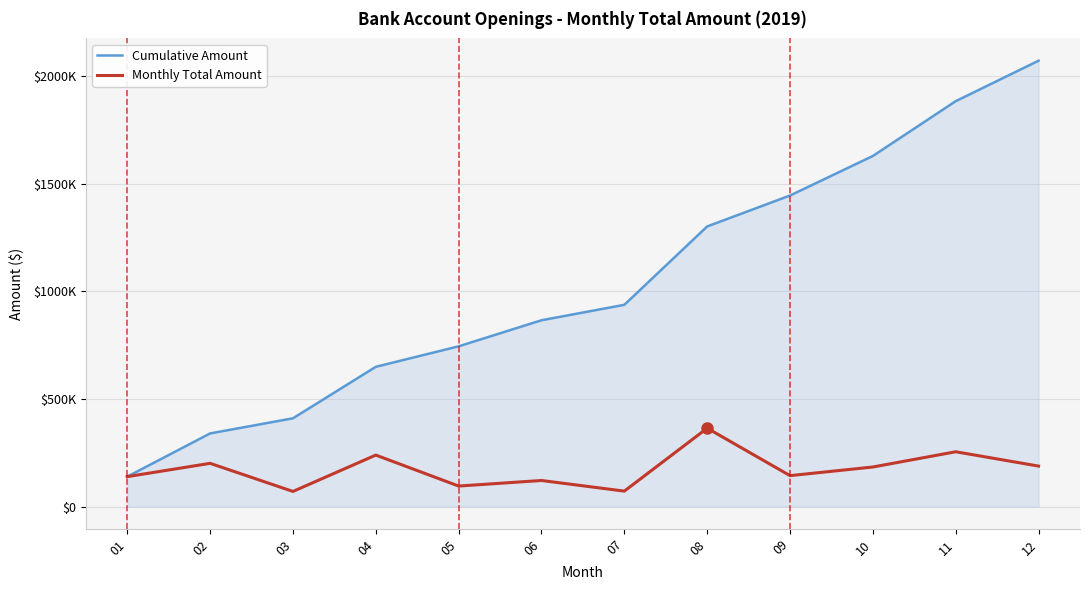

Does the chart display data point markers on the line(s)?

No